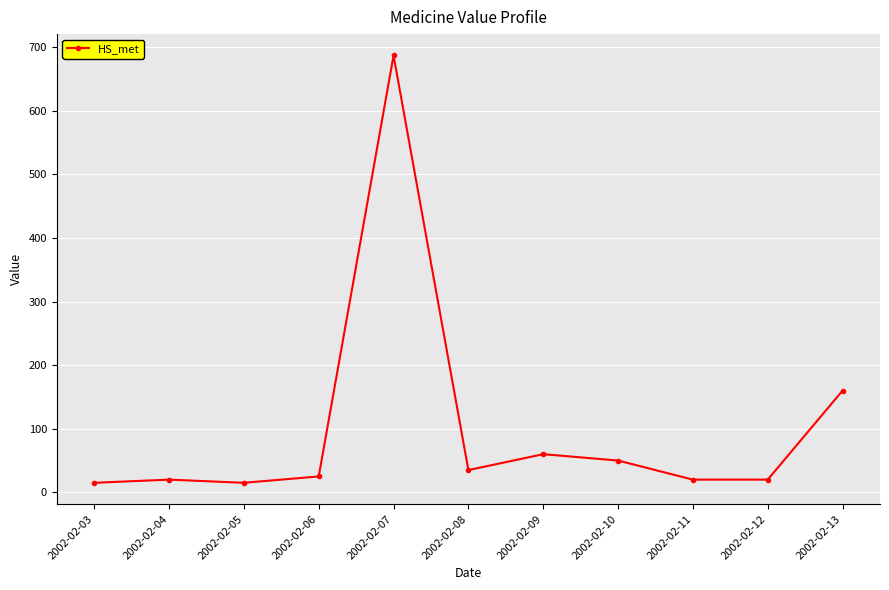

Between 2002-02-07 and 2002-02-04, which is larger?

2002-02-07